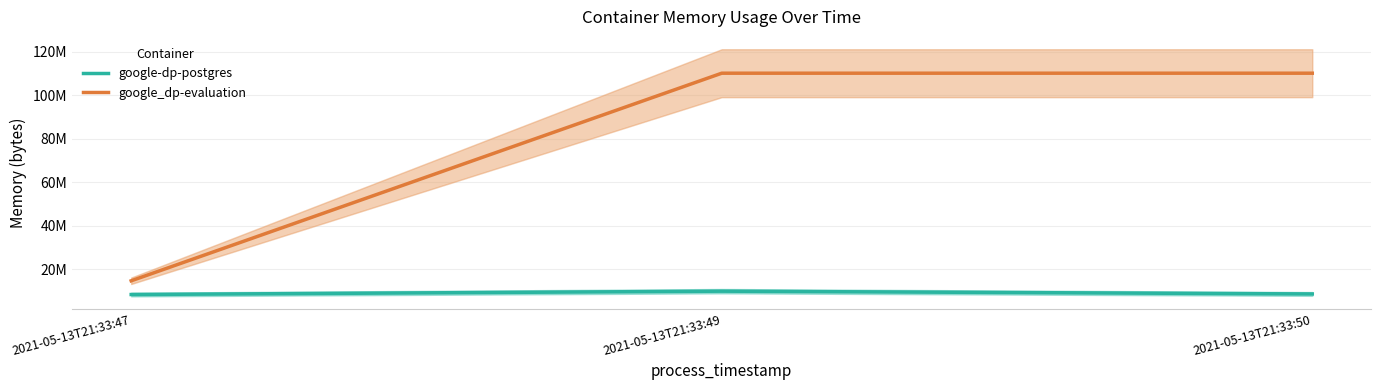

What is the value of the google-dp-postgres point at the 1st from the left?

8404992